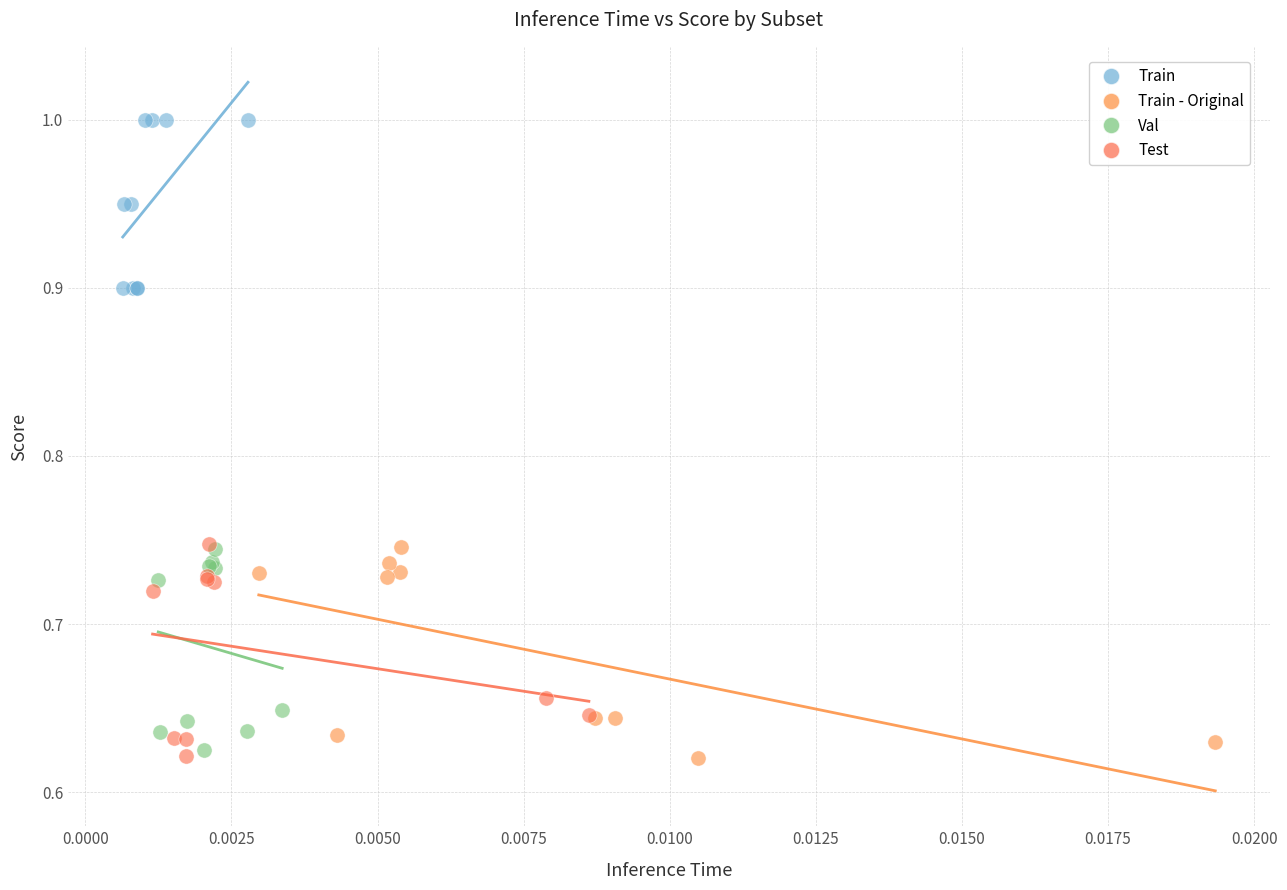

Which series reaches the maximum Y coordinate?

Train